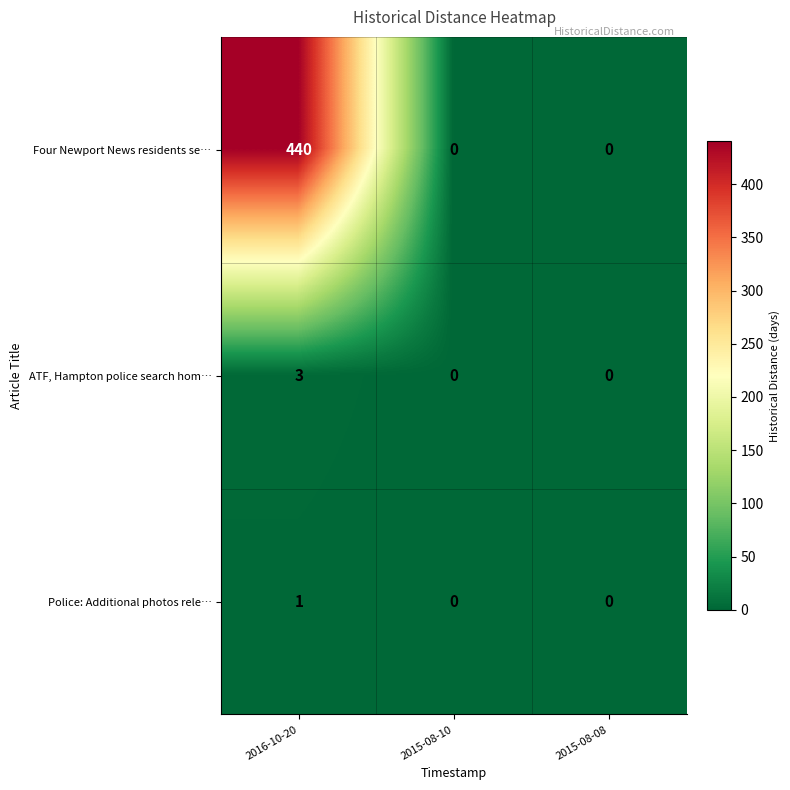

Rank the series by their maximum value, from lowest to highest.

Police: Additional photos rele…, ATF, Hampton police search hom…, Four Newport News residents se…